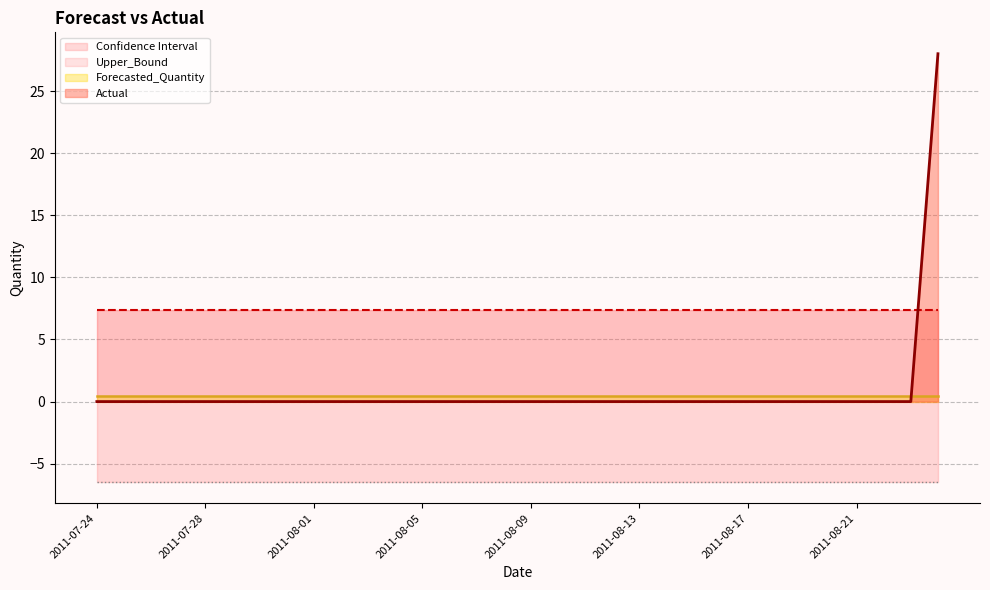

The Actual series shows 12 at 2011-08-13. True or false?

False